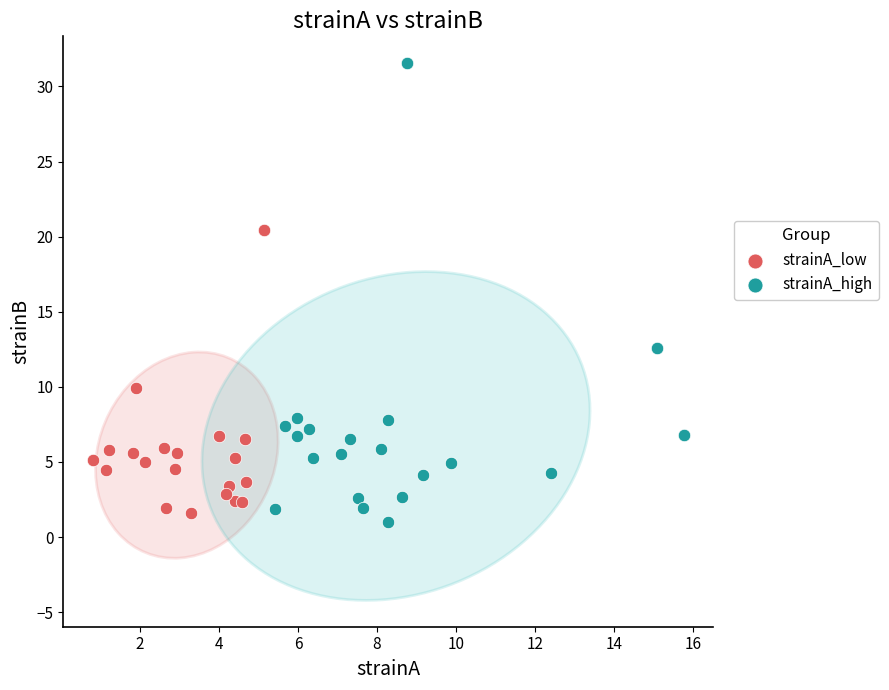

Which series contains the lowest Y value?

strainA_high